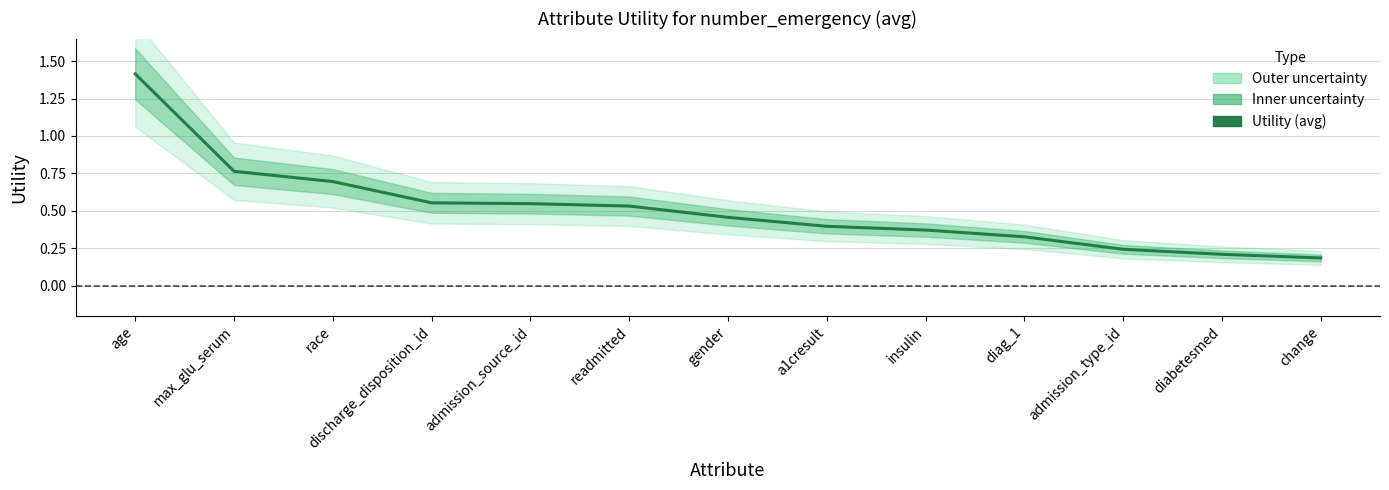

List the labels in order of value, smallest first.

change, diabetesmed, admission_type_id, diag_1, insulin, a1cresult, gender, readmitted, admission_source_id, discharge_disposition_id, race, max_glu_serum, age